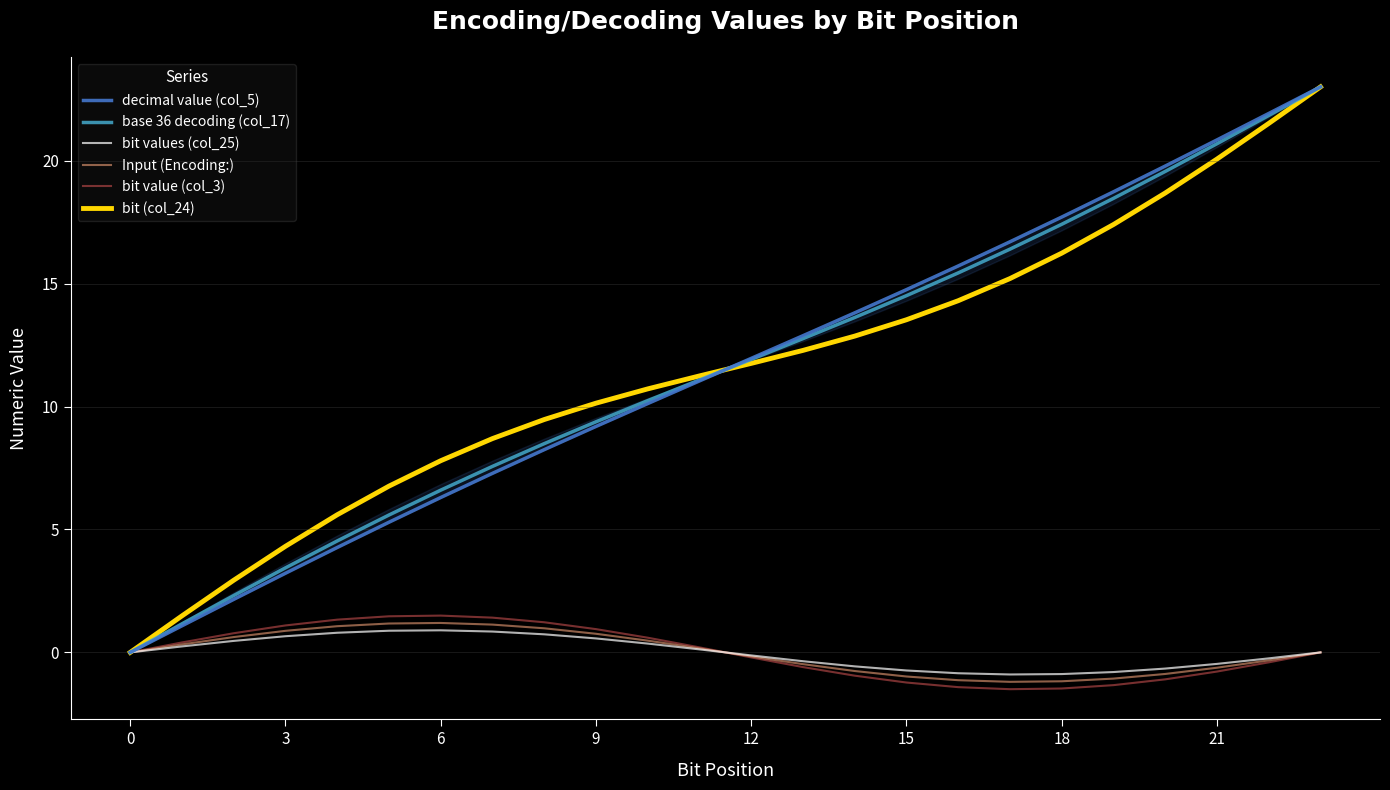

What is the difference between the maximum and minimum values in the bit value (col_3) series?

3.0